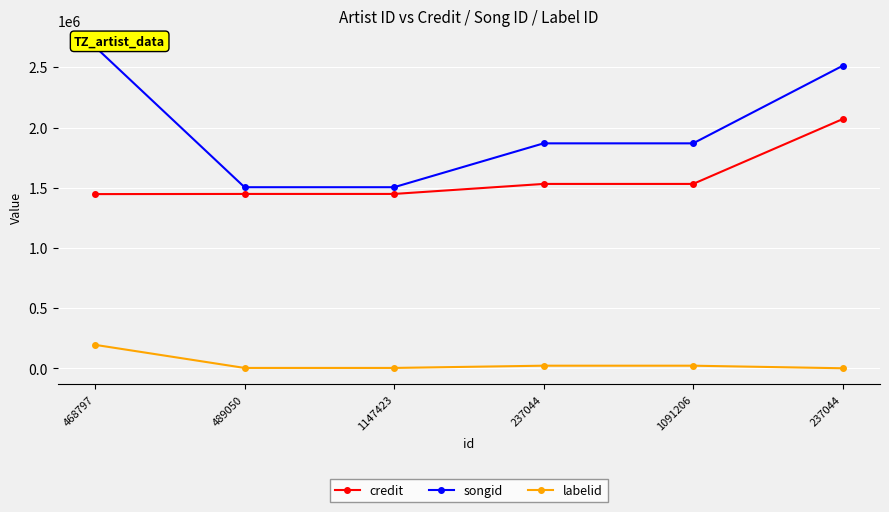

What value does the songid series have at 468797?

2670960